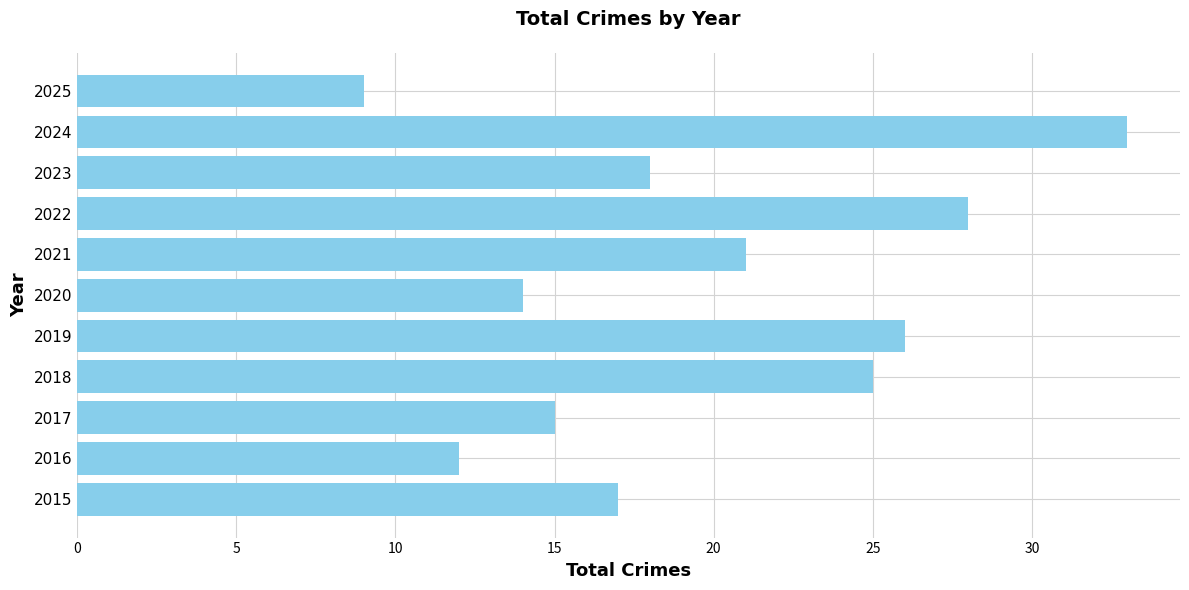

Reading bottom to top, list all the values displayed in this chart.

17	12	15	25	26	14	21	28	18	33	9